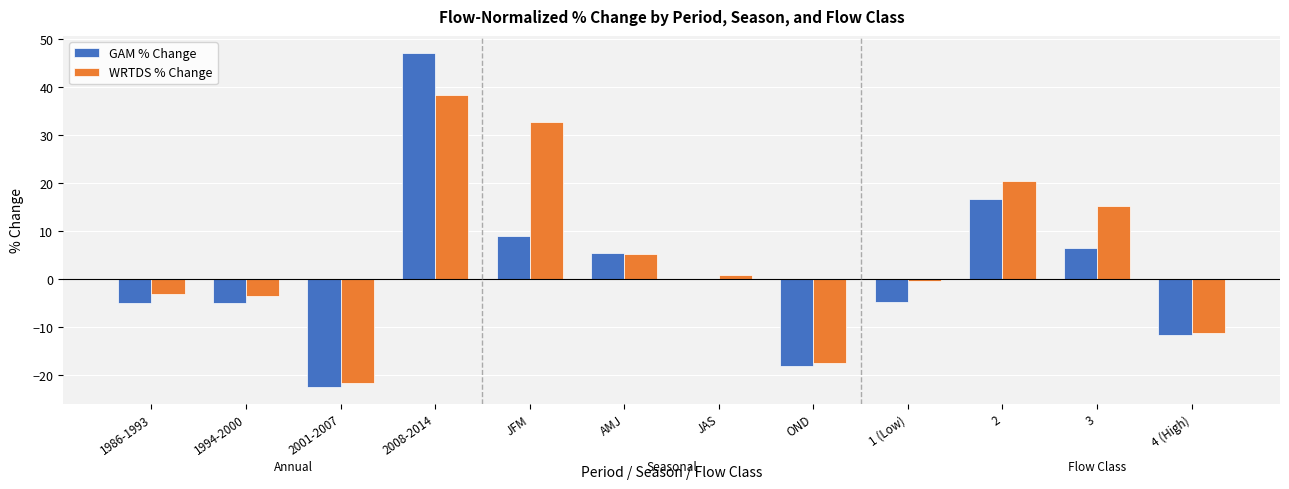

The value of WRTDS % Change at 2008-2014 is 10.3. True or false?

False